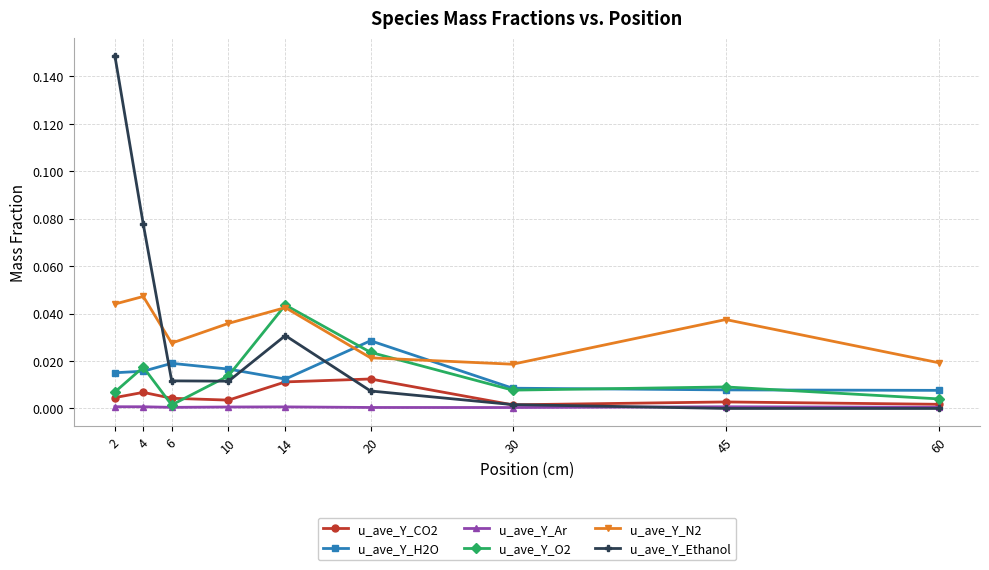

The value of u_ave_Y_O2 at 20 is 0.0. True or false?

True